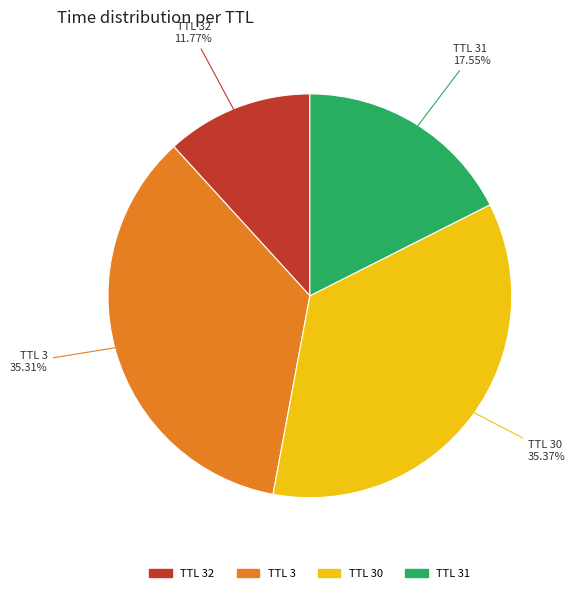

Which has a higher value, TTL 31 or TTL 30?

TTL 30